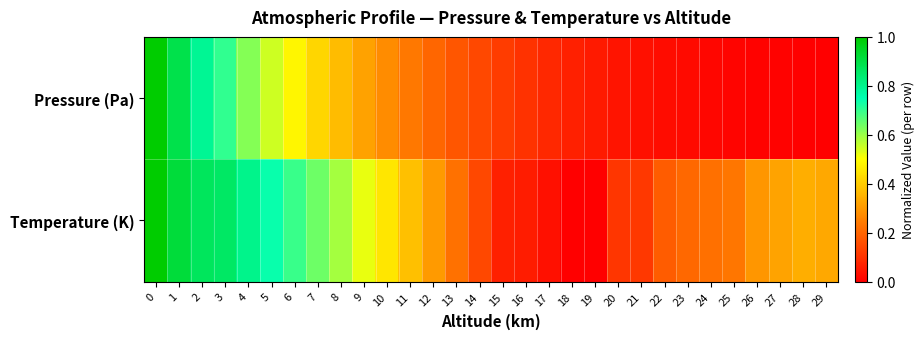

Which series has the largest range (max minus min)?

Pressure (Pa)